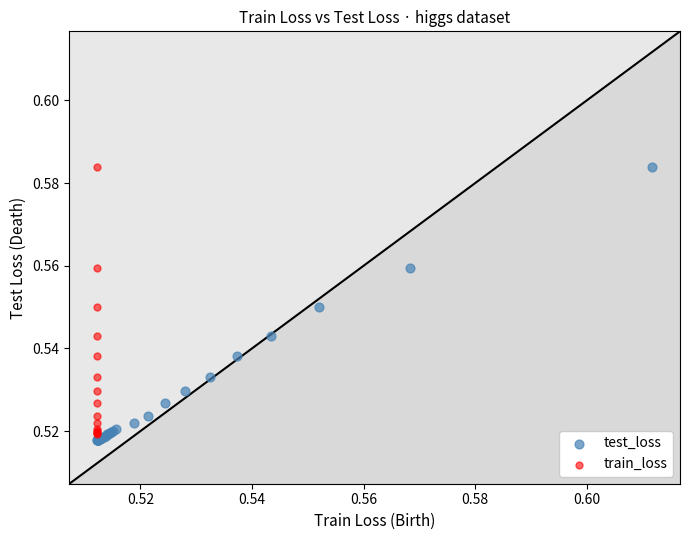

Which series has the widest spread of Y values?

test_loss